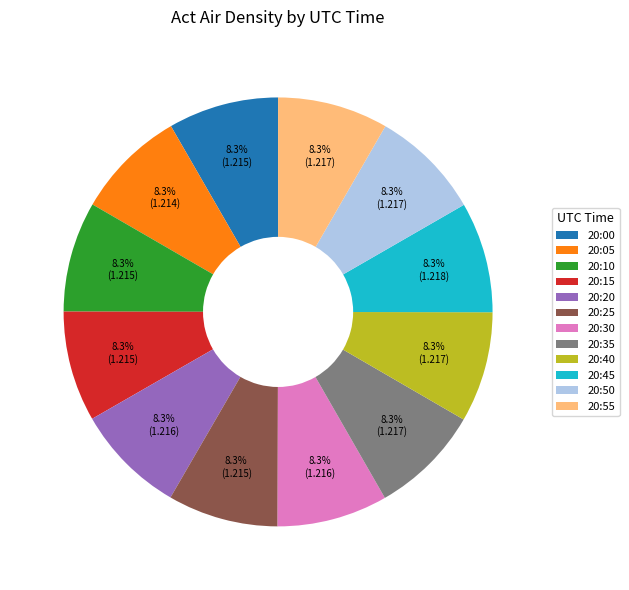

The 20:05 slice represents 8% of the pie. True or false?

True